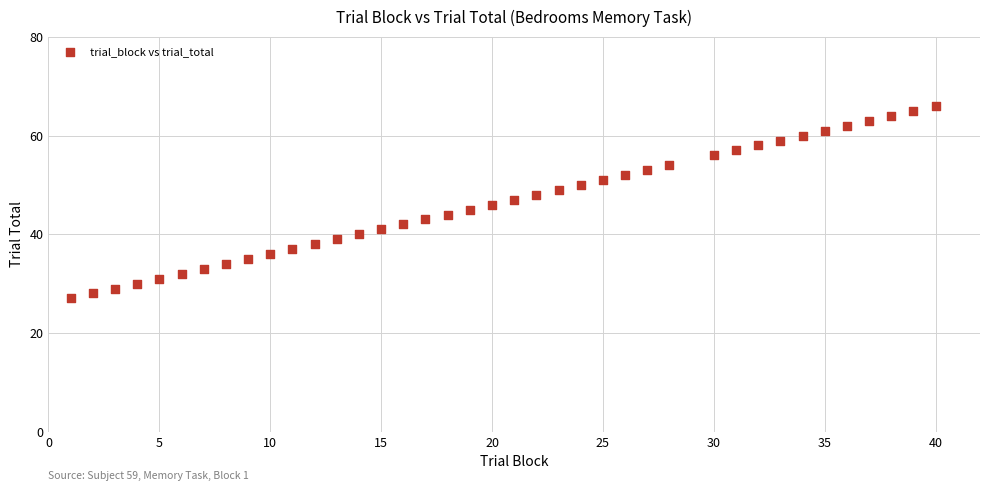

What is the range of Y values (max minus min)?

39